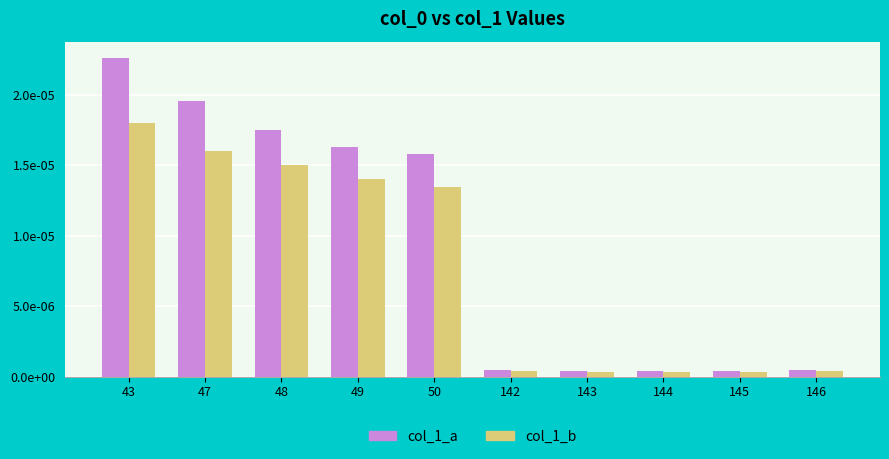

What are all the series names shown in the legend?

col_1_a, col_1_b